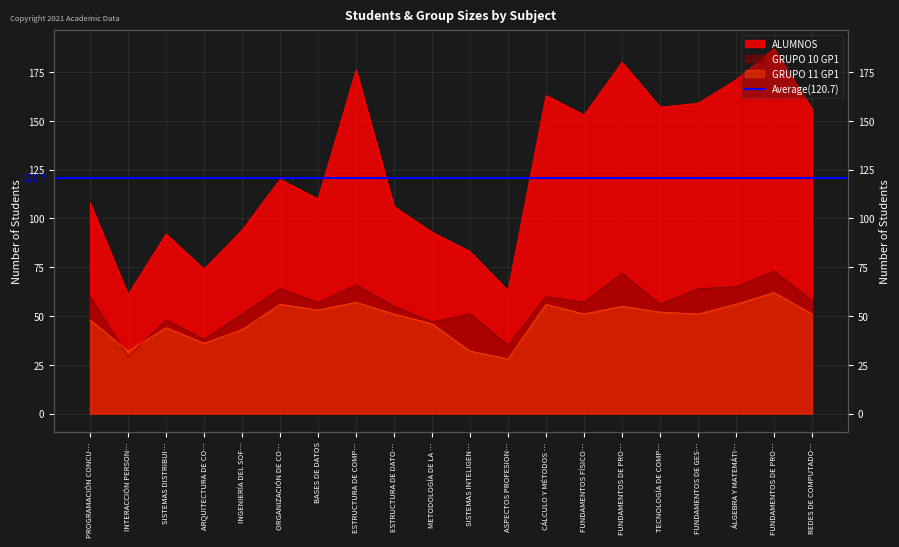

At how many categories does at least one series exceed 135?

9